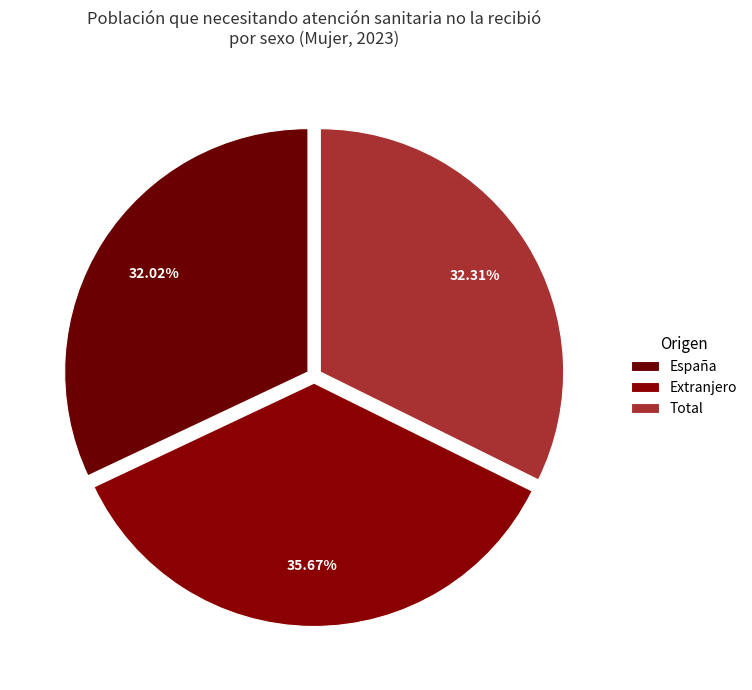

Does Extranjero represent more than half of the total?

No